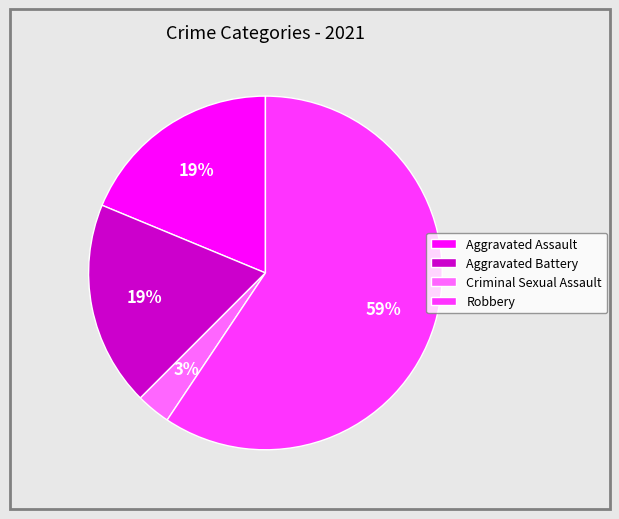

Which has a higher value, Robbery or Aggravated Battery?

Robbery